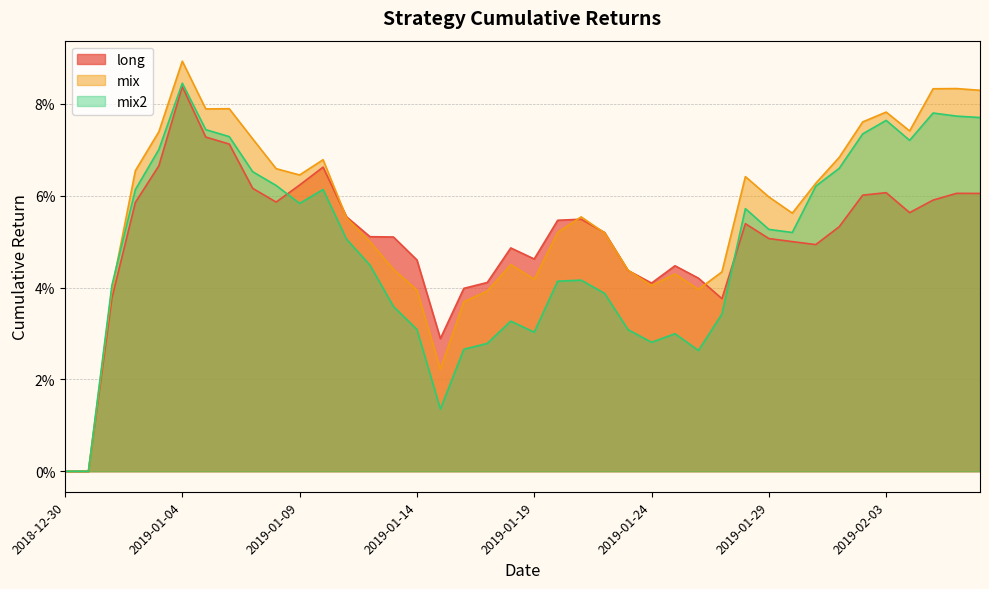

At which category is the sum across all series the highest?

2019-01-04